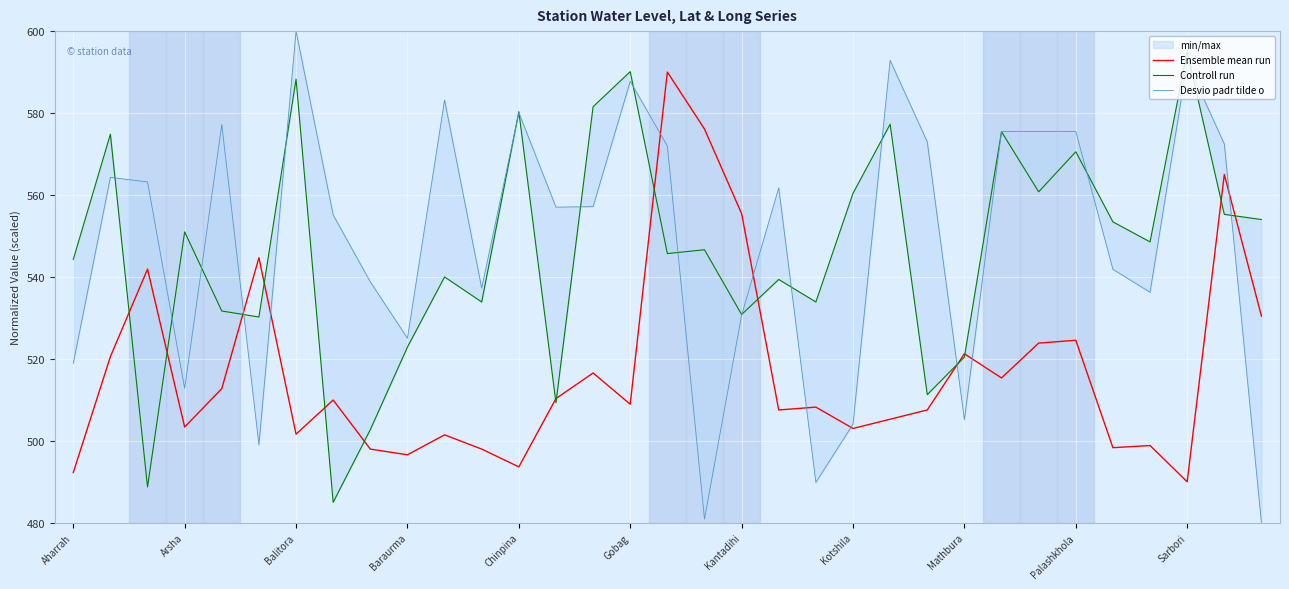

The Ensemble mean run series shows 287.4 at 14. True or false?

False